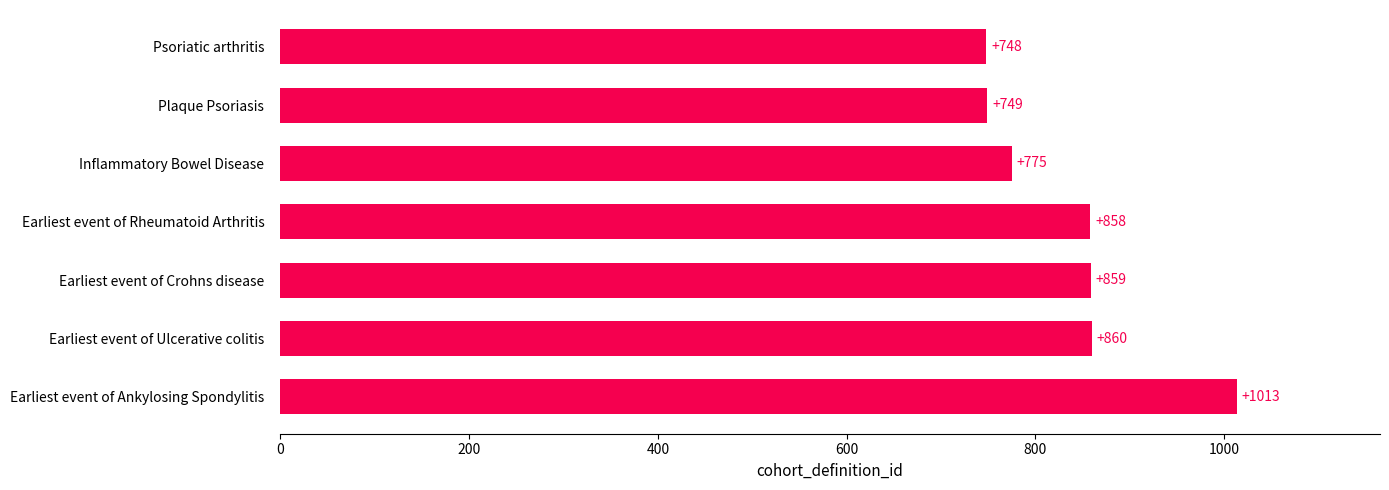

How many distinct data groups are displayed?

1